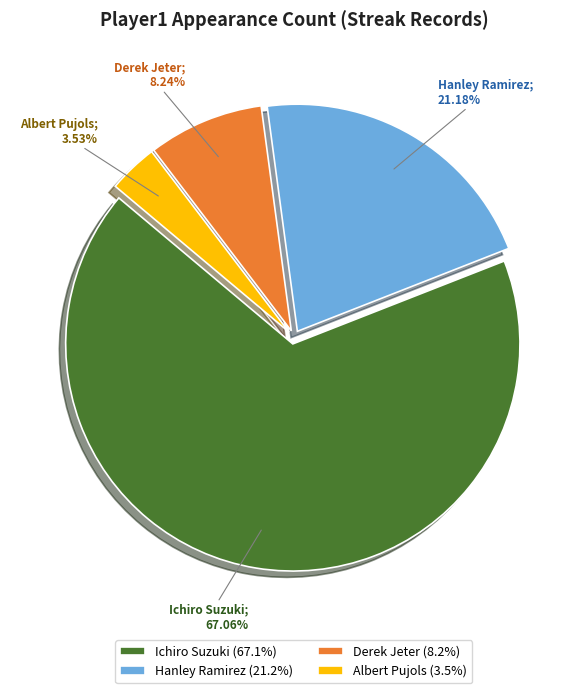

What is the largest slice in the pie chart?

Ichiro Suzuki